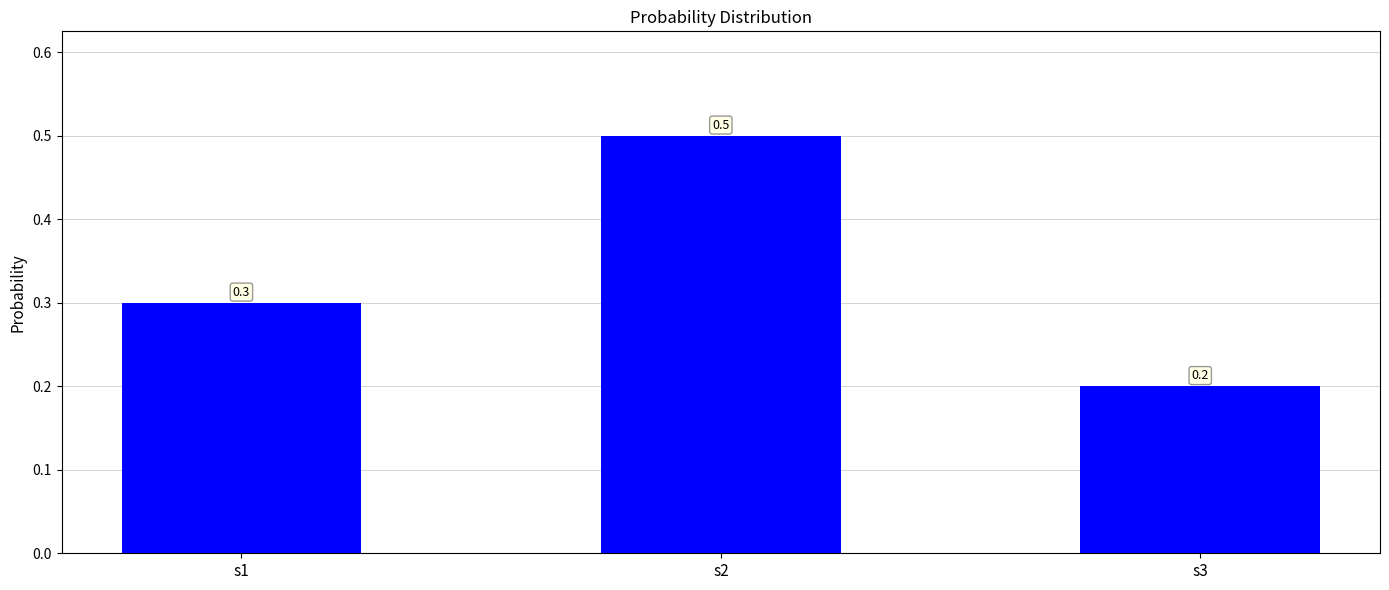

What is the difference between the values at s1 and s2?

0.2